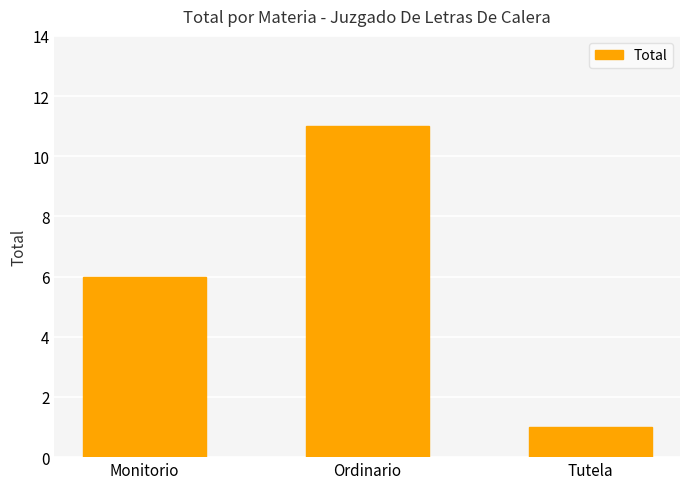

What is the ratio of the value at Ordinario to the value at Monitorio?

1.8